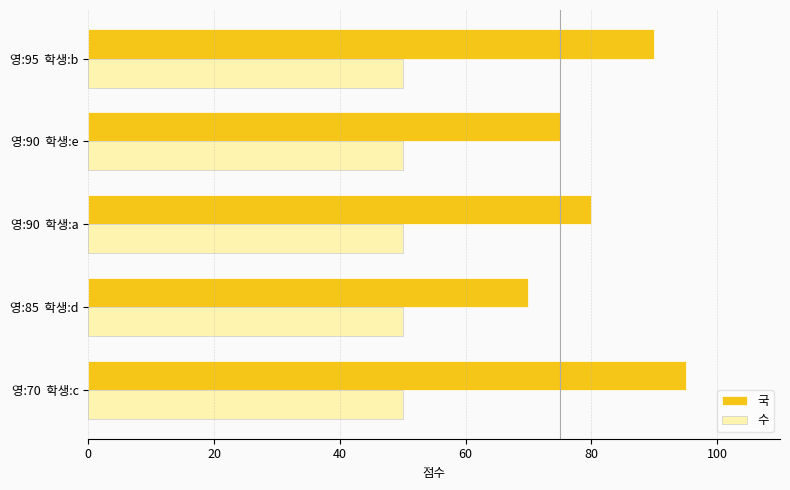

Which series has the widest spread of values?

국